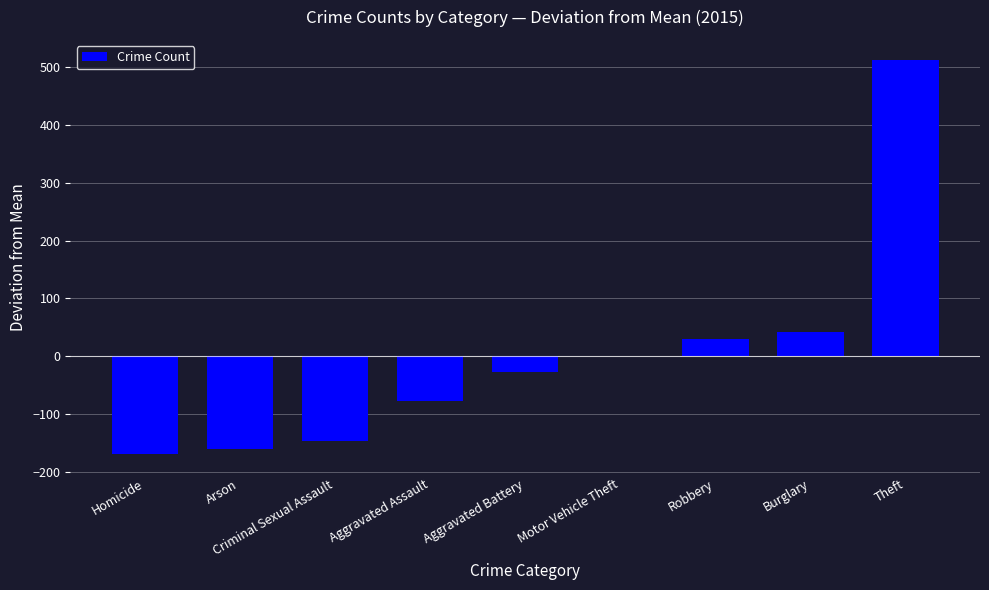

What is the maximum value shown in the chart?

513.7